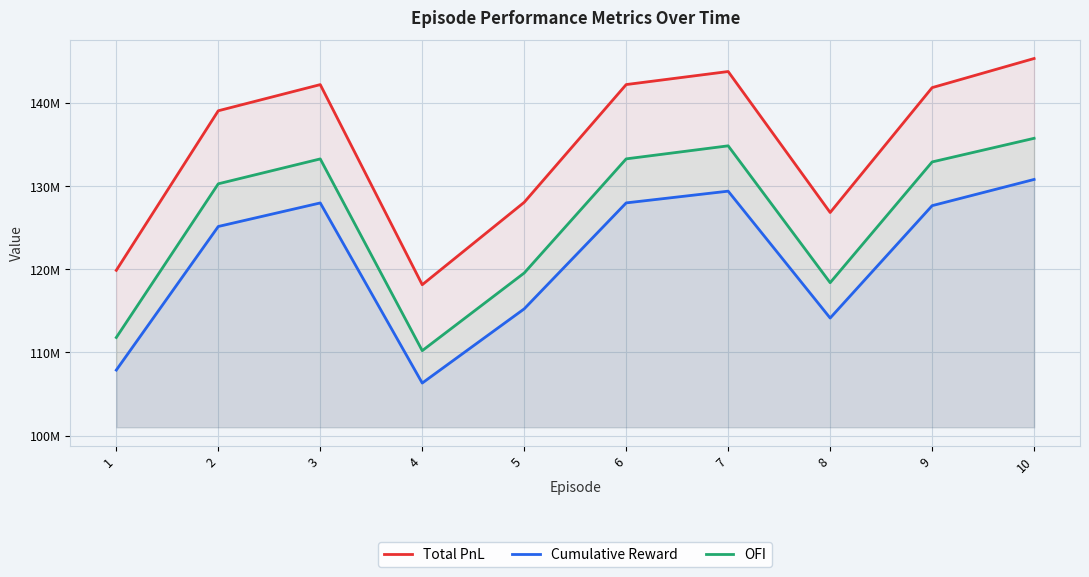

Reading right to left, what are all the values shown in this chart?

Total PnL: 10=145326658.1	9=141826223.4	8=126816896.9	7=143762037.5	6=142195116.1	5=128043269.7	4=118135972.2	3=142188759.6	2=139044701.8	1=119864922.7
Cumulative Reward: 10=130789660.6	9=127639302.7	8=114130982.5	7=129381535.2	6=127971306.7	5=115234770.7	4=106318216.8	3=127965585.7	2=125135951.6	1=107874234.8
OFI: 10=135735709.9	9=132894860.1	8=118380168.5	7=134830674.2	6=133263752.8	5=119546792.8	4=110209492.0	3=133257396.3	2=130266237.0	1=111792020.2